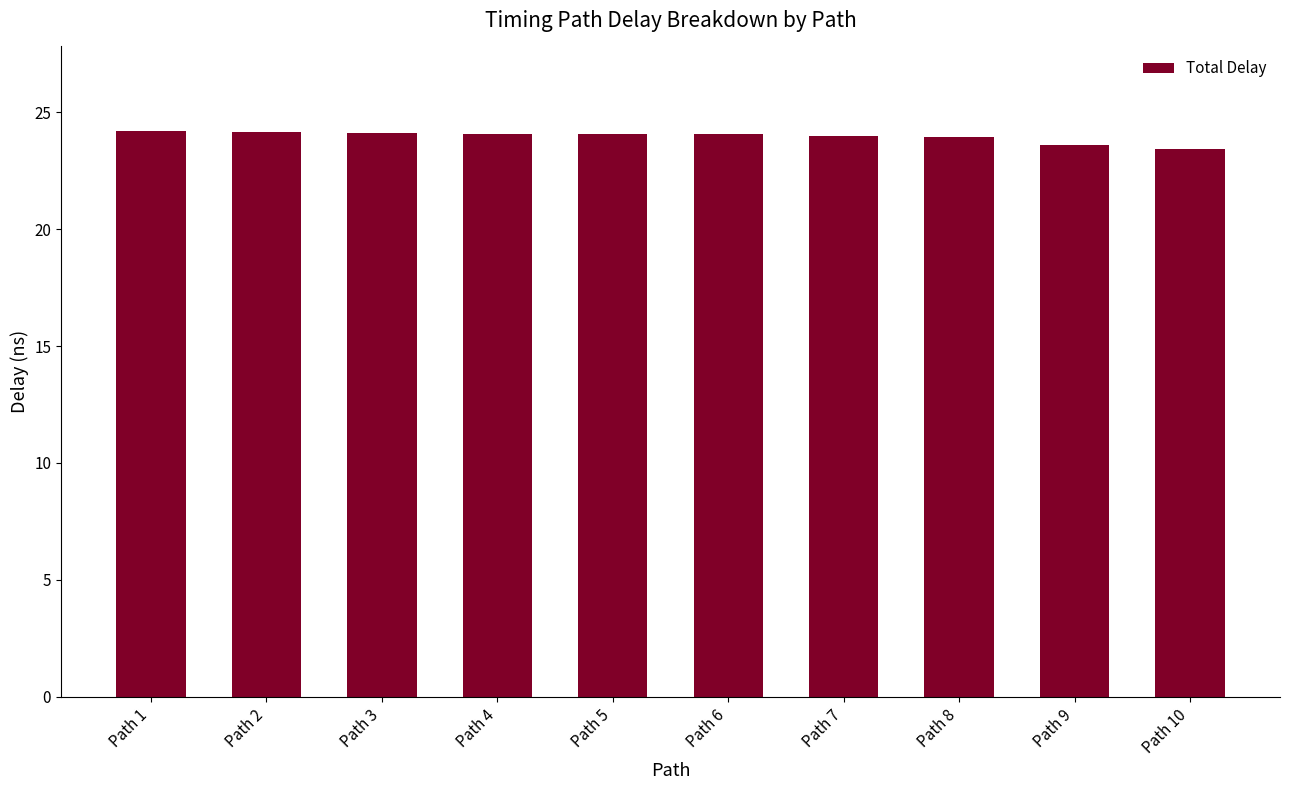

Are the bars horizontal?

No